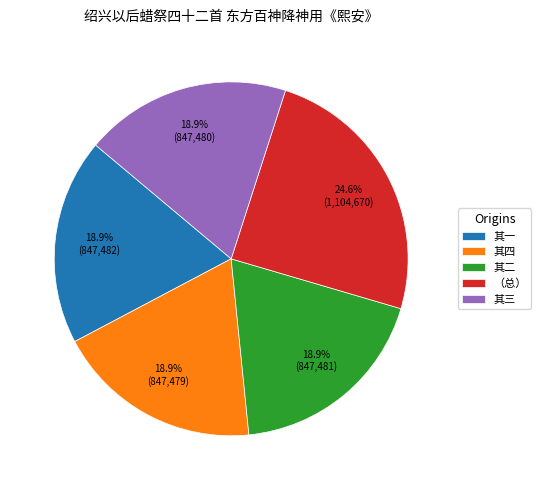

Does 其四 account for over 50% of the chart?

No